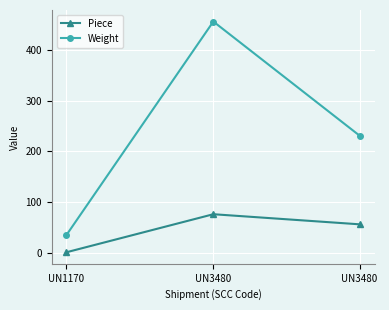

At which category is the sum across all series the highest?

UN3480